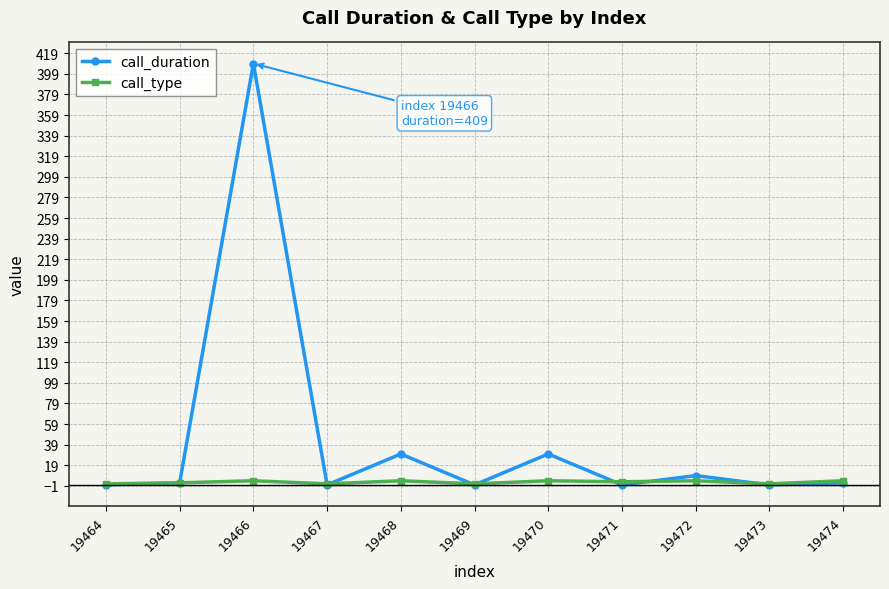

Is the value of call_duration at 19466 greater than the value of call_type at 19469?

Yes